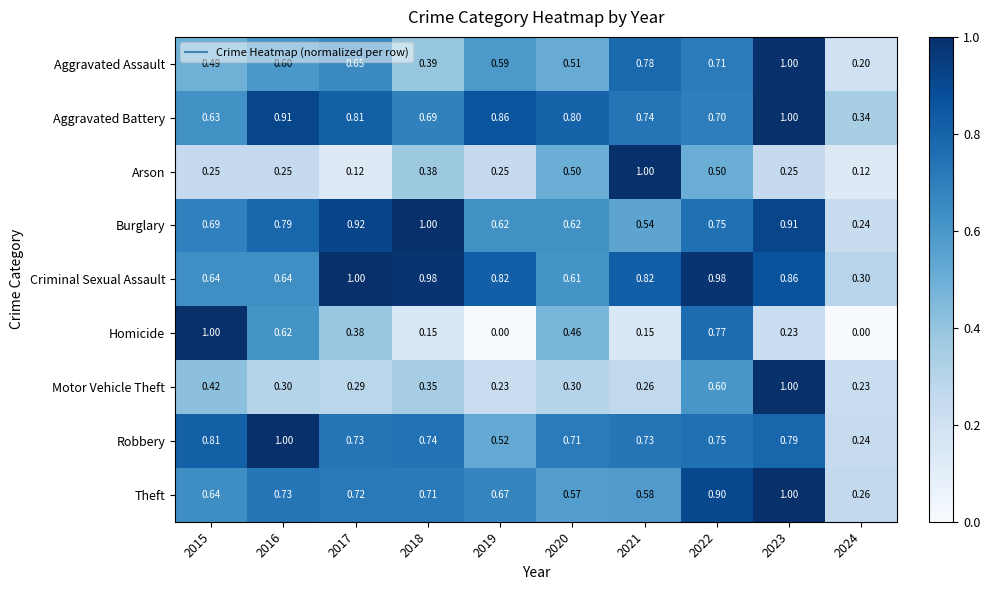

Is the value of Theft at 2019 greater than the value of Burglary at 2022?

No